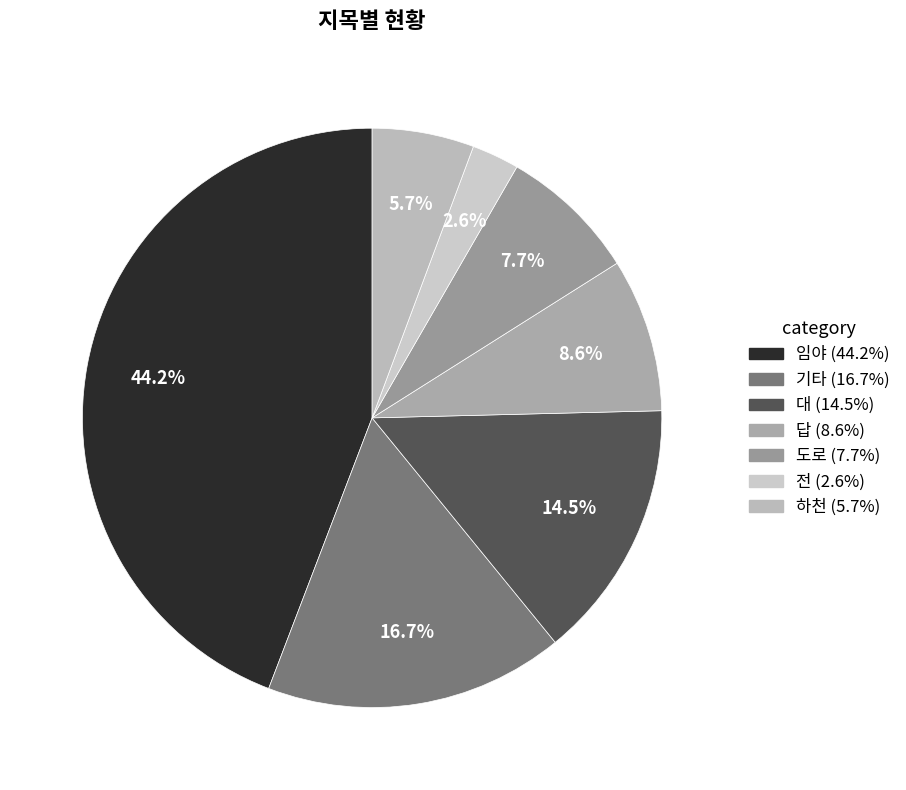

Does 하천 account for over 50% of the chart?

No